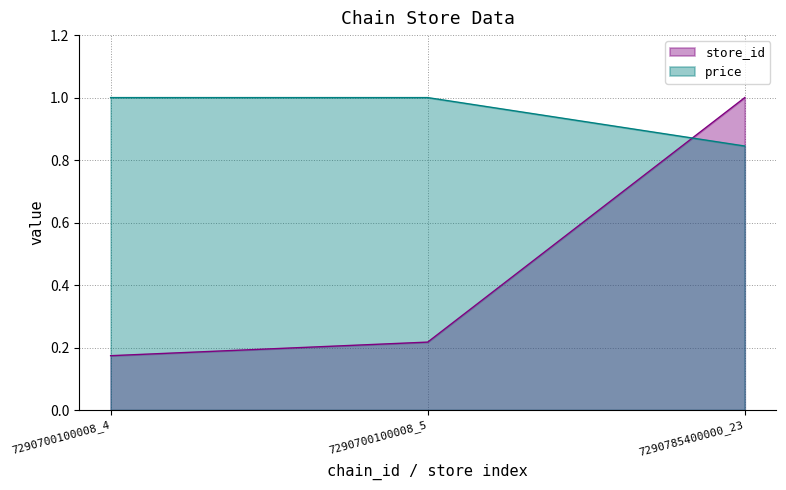

Reading left to right, extract all data points from this chart.

store_id: 7290700100008_4=0.2	7290700100008_5=0.2	7290785400000_23=1.0
price: 7290700100008_4=1.0	7290700100008_5=1.0	7290785400000_23=0.8